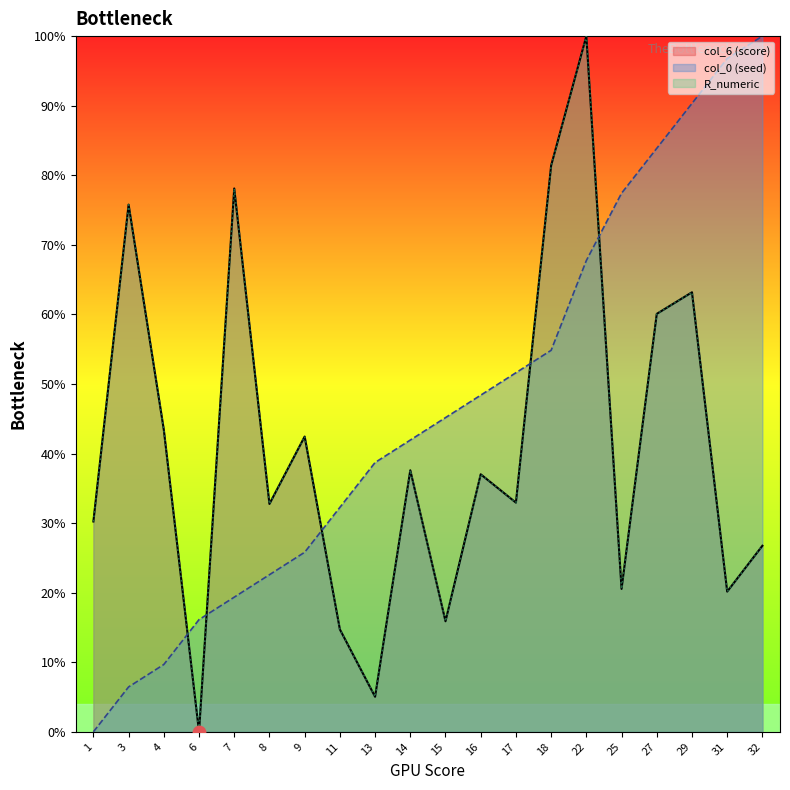

Which series has the largest Y range (max minus min)?

col_6